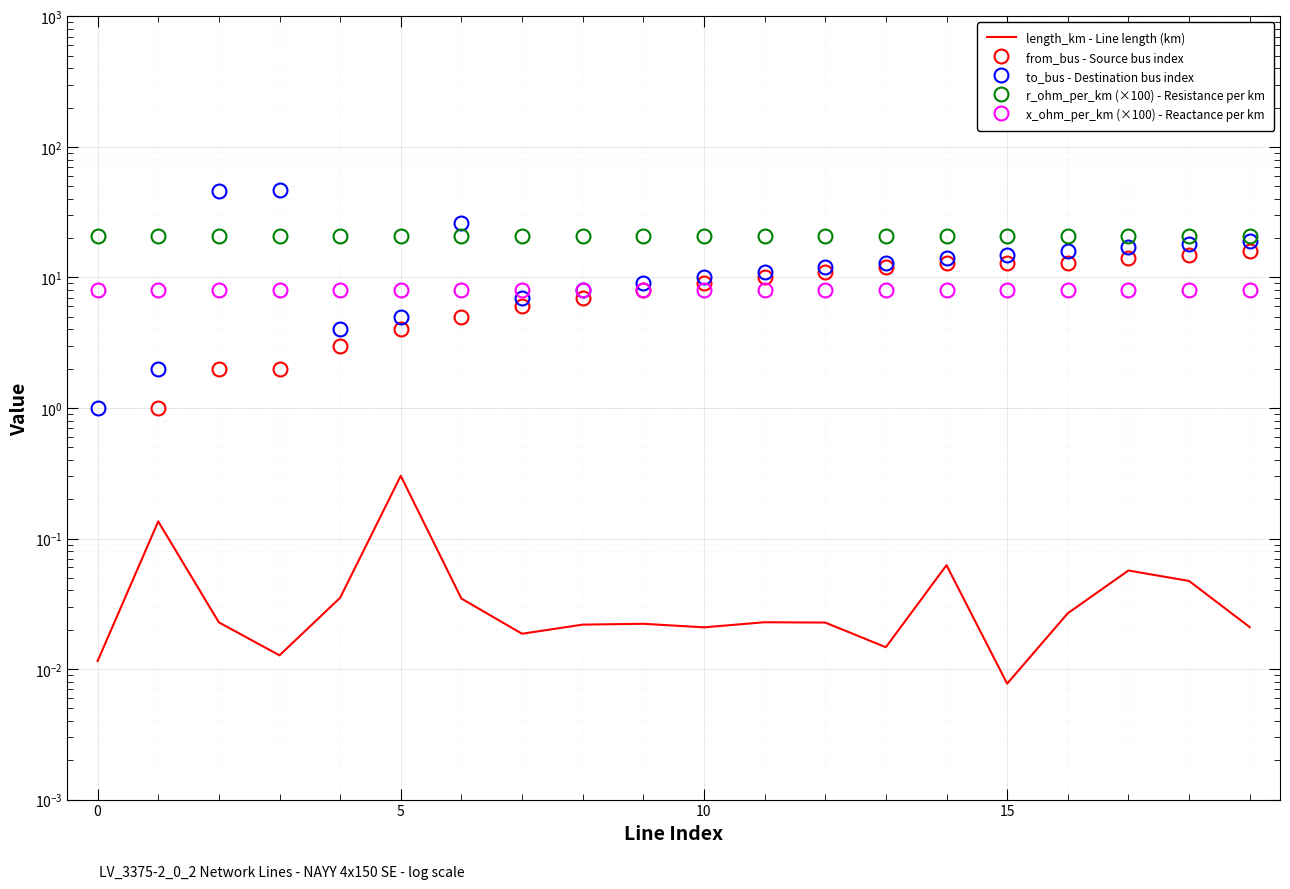

Which category has the lowest value in the length_km - Line length (km) series?

15